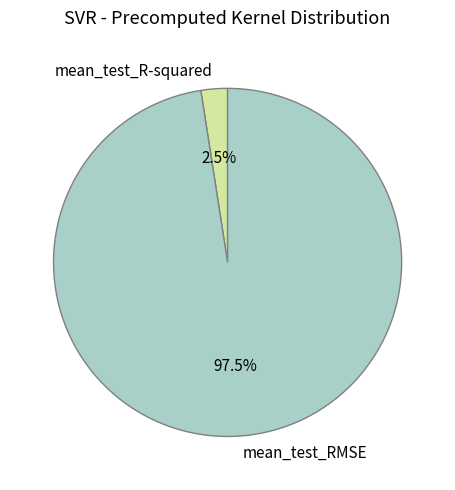

How many segments does this pie chart have?

2